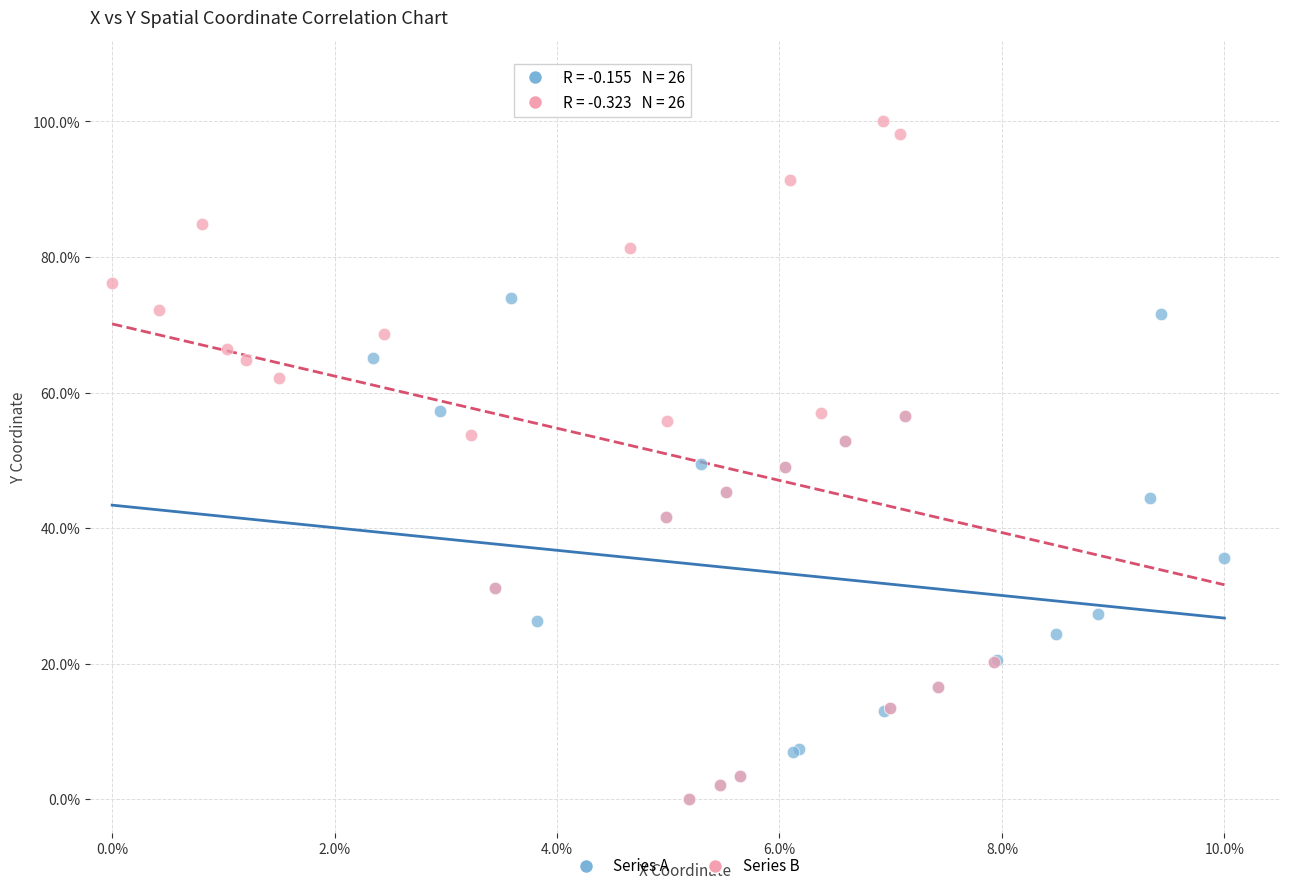

What are all the series names shown in the legend?

Series A, Series B